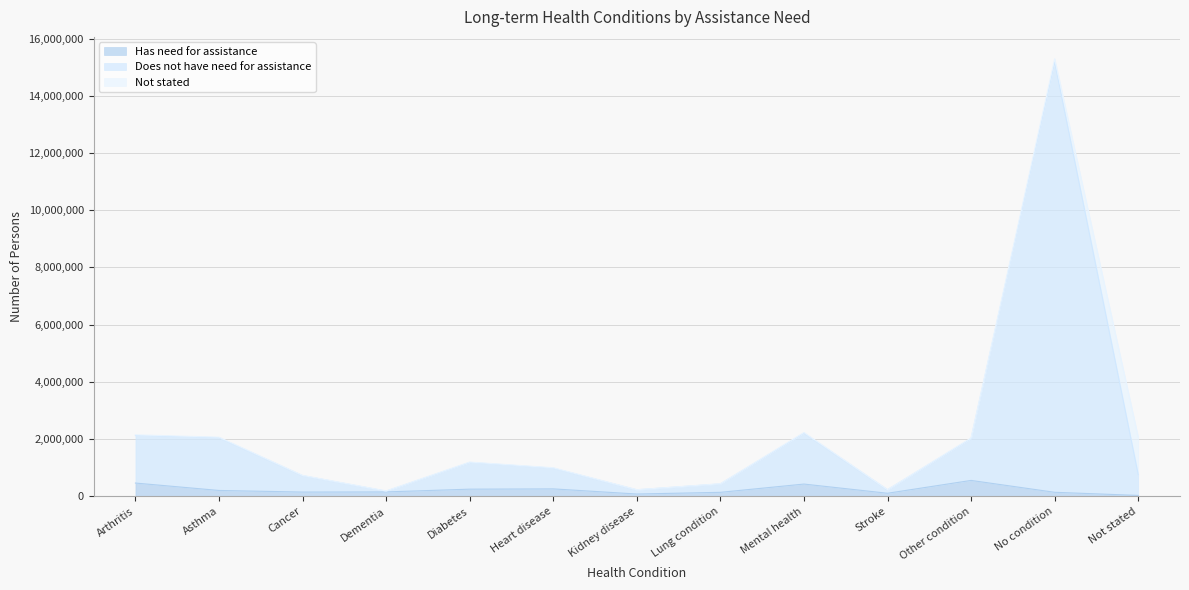

True or false: Has need for assistance and Does not have need for assistance cross at least once.

False